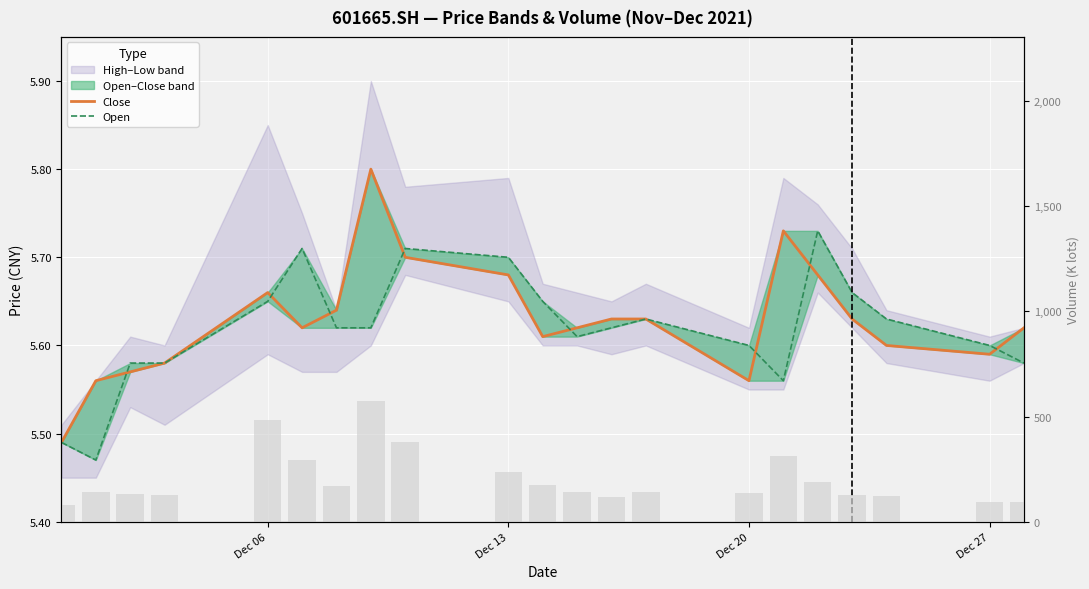

Which series has the largest range (max minus min)?

Close